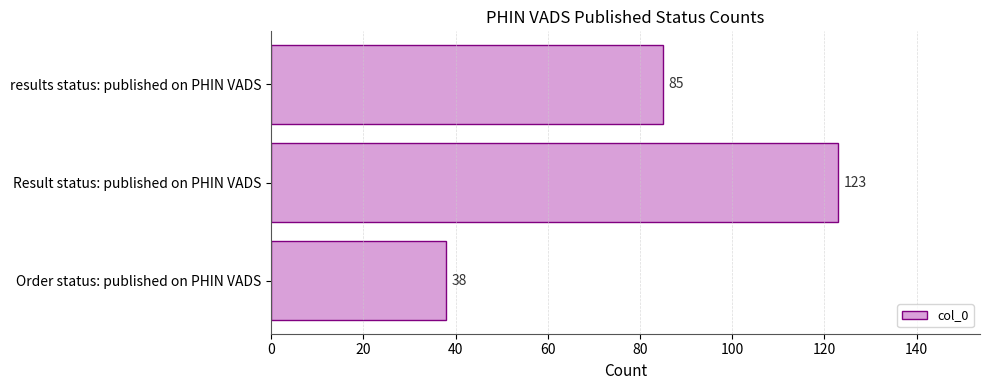

What is the change in value from Order status: published on PHIN VADS to results status: published on PHIN VADS?

+47